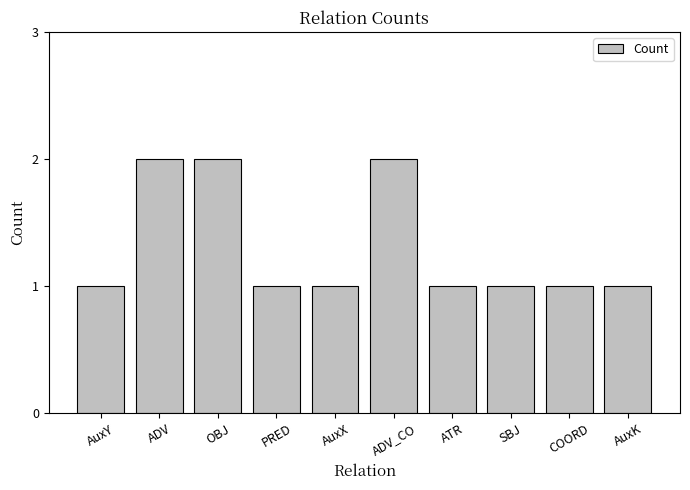

Reading left to right, what are all the values shown in this chart?

AuxY=1	ADV=2	OBJ=2	PRED=1	AuxX=1	ADV_CO=2	ATR=1	SBJ=1	COORD=1	AuxK=1